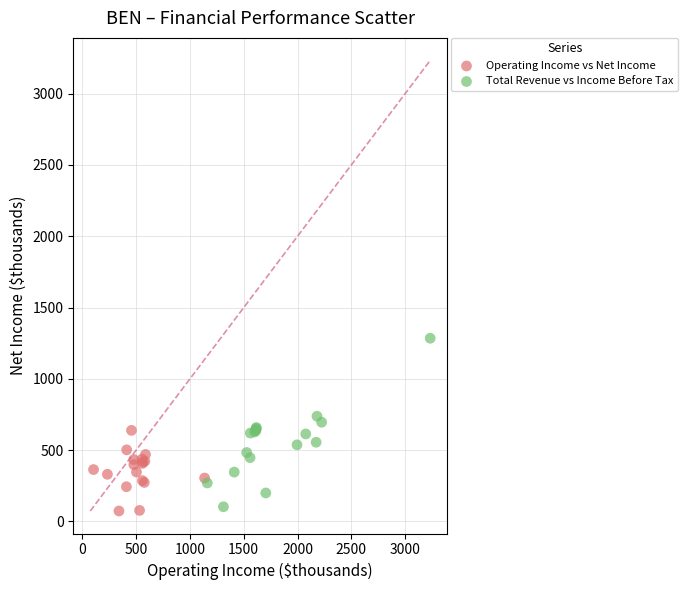

Which series contains the lowest Y value?

Operating Income vs Net Income